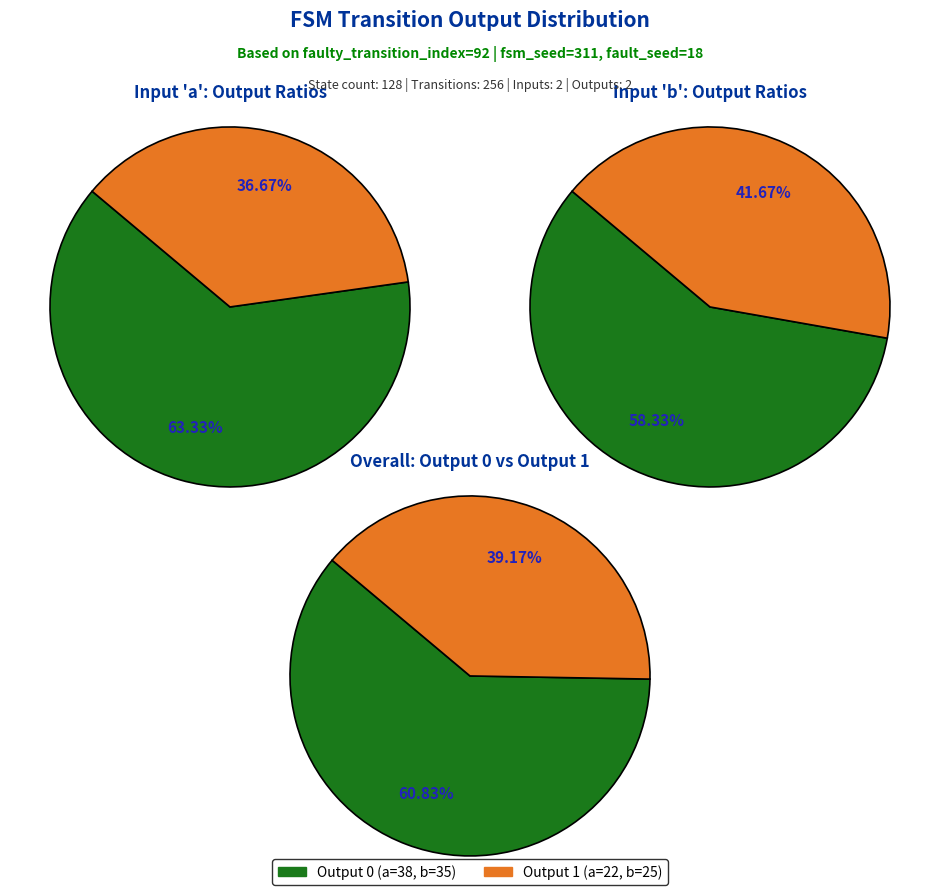

Is it true that output_symbol=0, input_a is 32% of the pie?

True